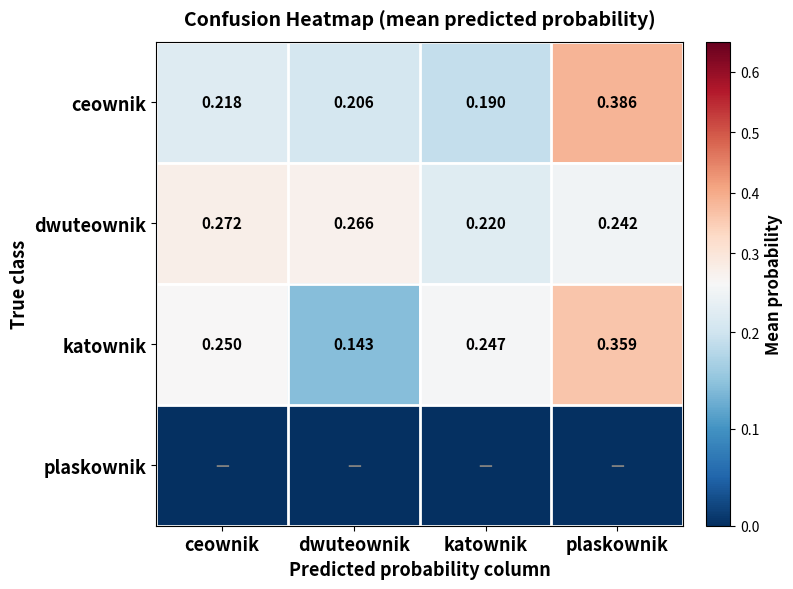

Which category has the highest value in the dwuteownik series?

ceownik